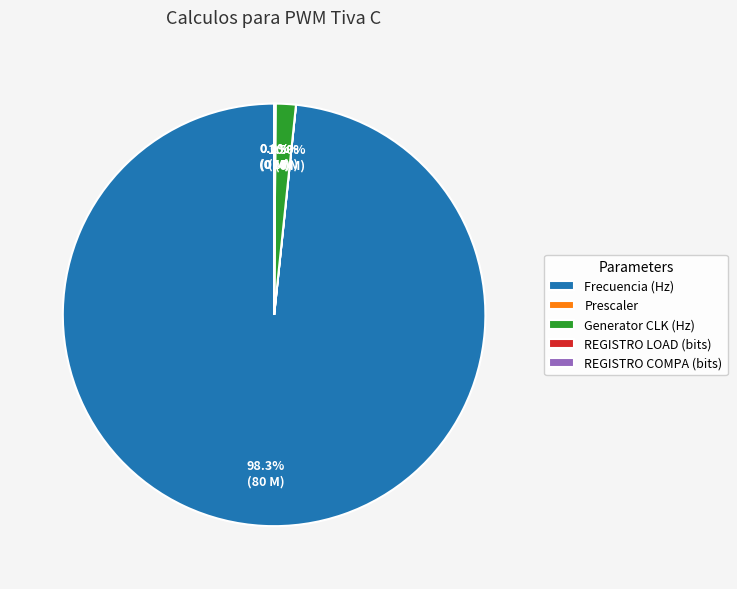

Which slice is the largest?

Frecuencia (Hz)